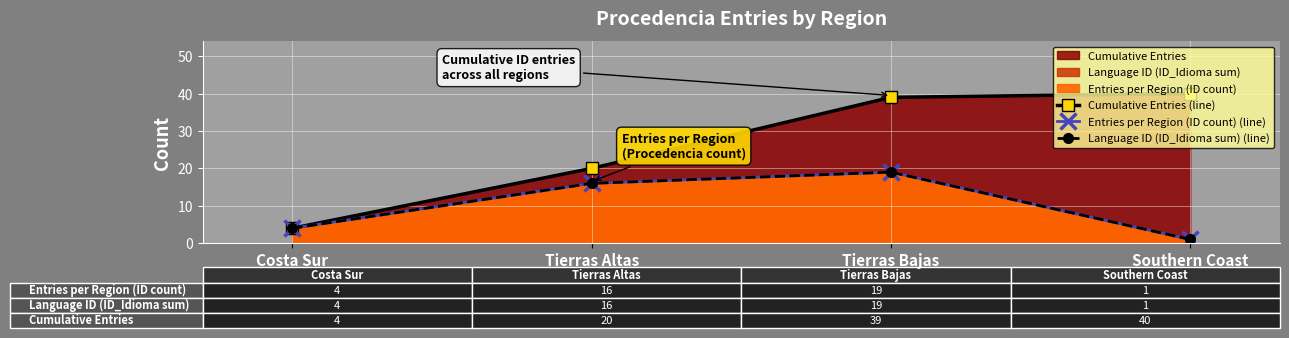

True or false: Language ID (ID_Idioma sum) (line) and Entries per Region (ID count) (line) intersect in this chart.

False